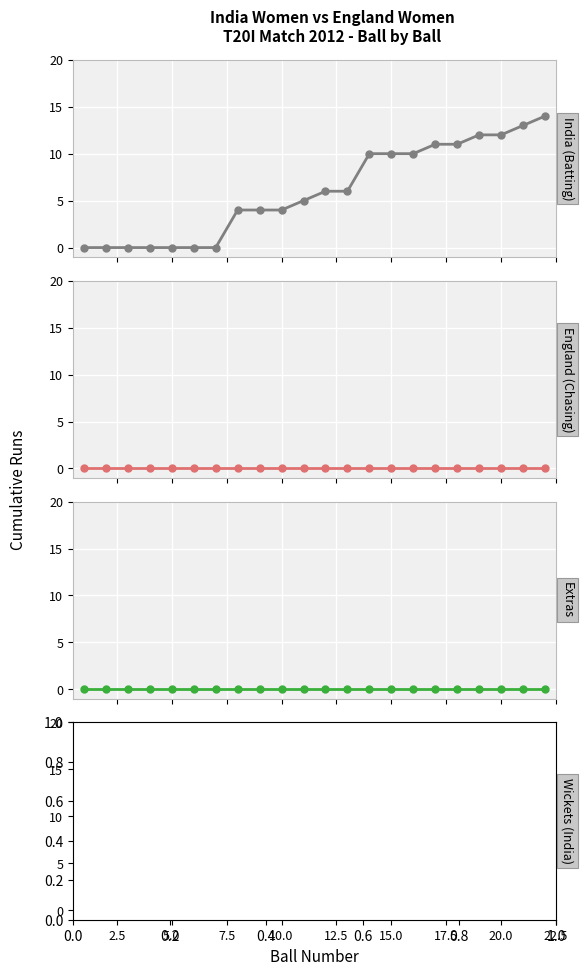

What is the total value across all series at 10.0?

4